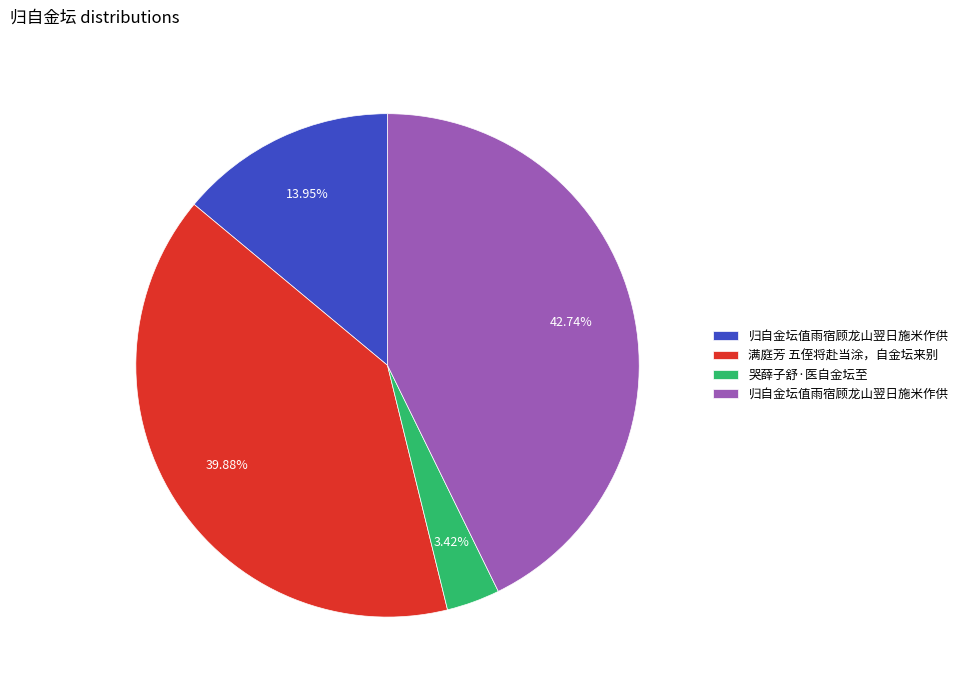

Is there any slice that represents more than half of the pie?

No